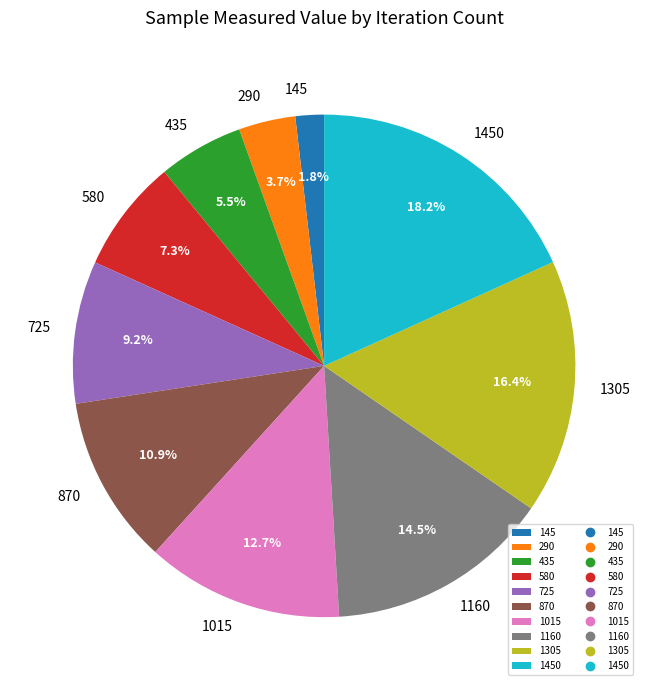

To the nearest percent, what is the difference between the largest and smallest slice percentages?

16%